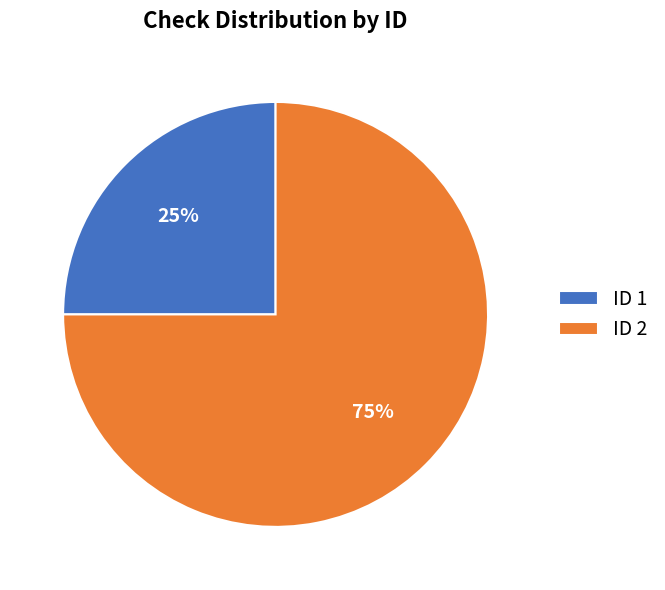

To the nearest percent, what is the average slice percentage?

50%